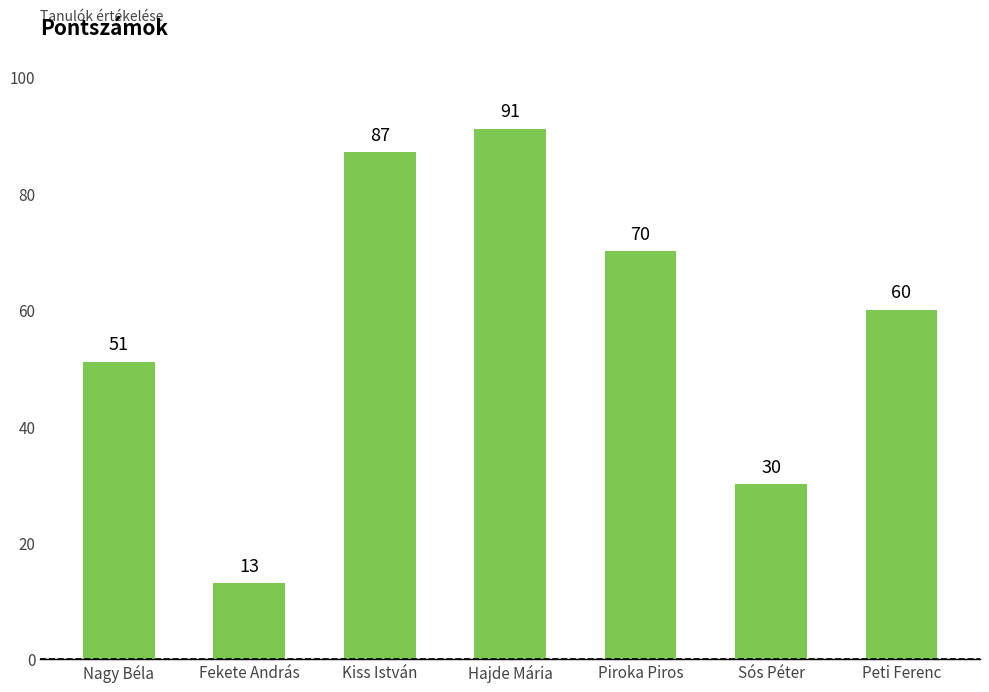

The value at Kiss István is 87. True or false?

True